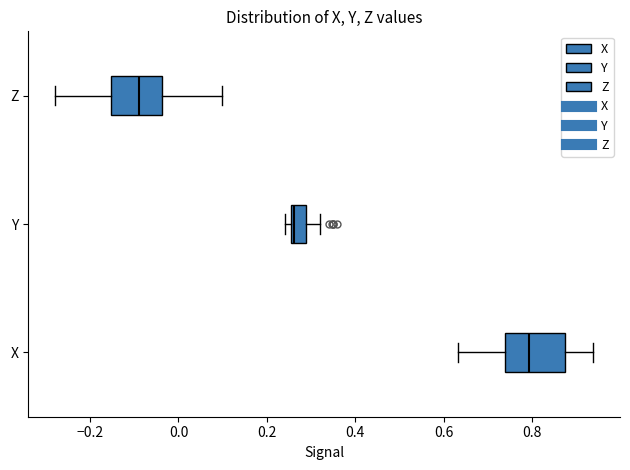

Which box's median line is the furthest to the right?

X